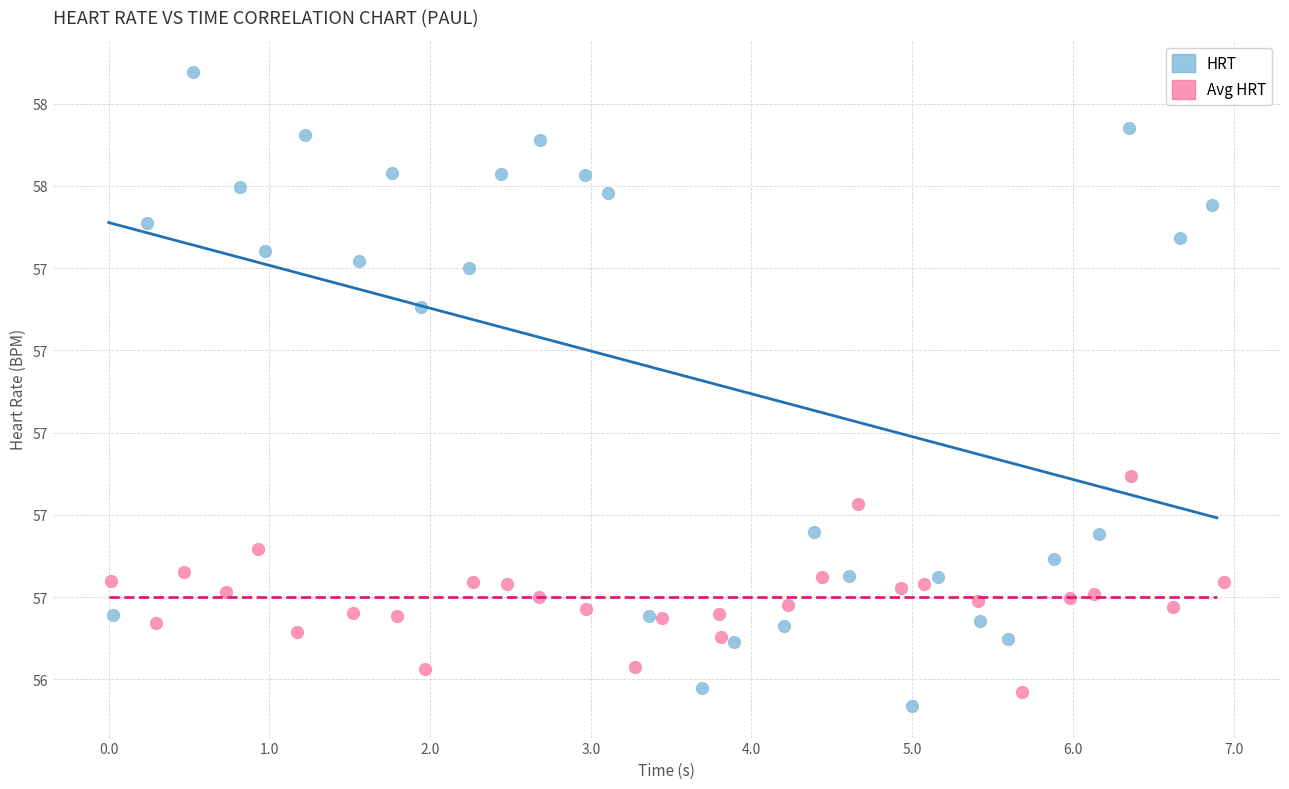

Which series contains the lowest Y value?

HRT